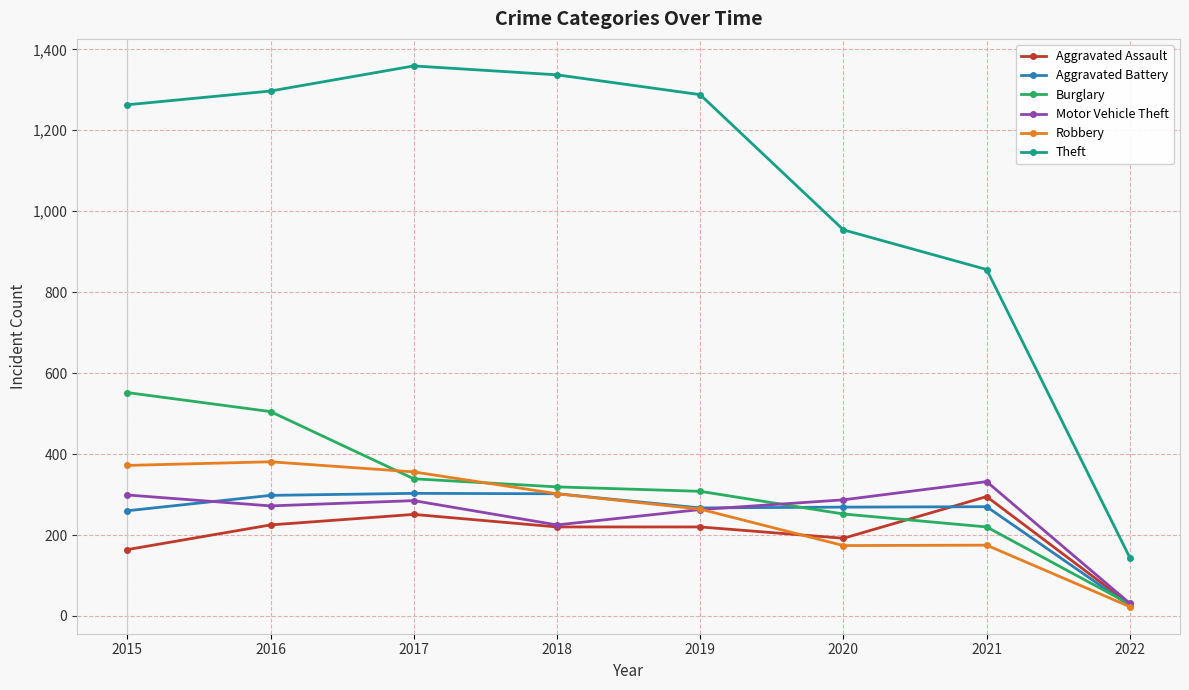

At how many categories does at least one series exceed 598?

7